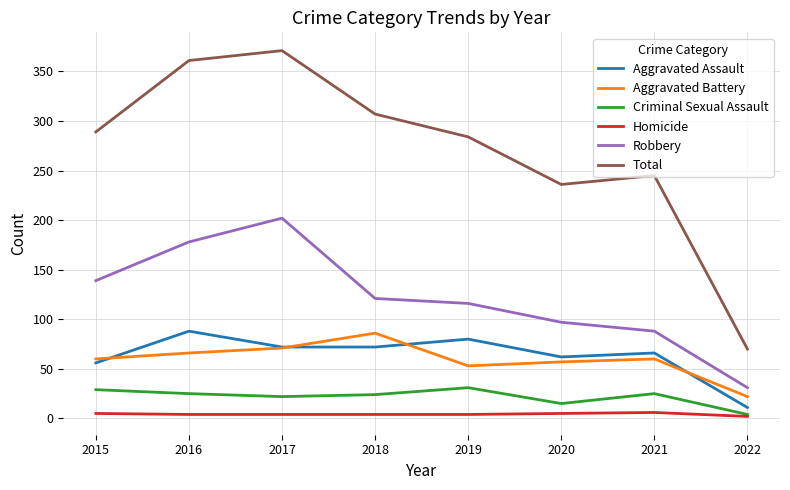

Which series has the largest total across all categories?

Total